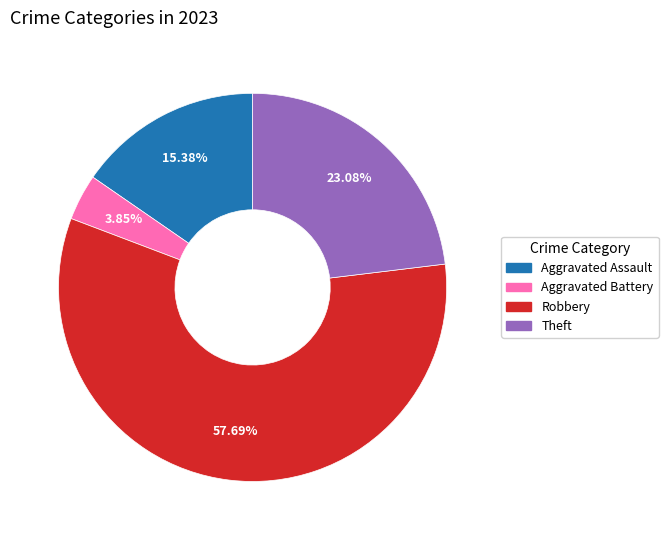

To the nearest percent, what is the difference between the largest and smallest slice percentages?

54%